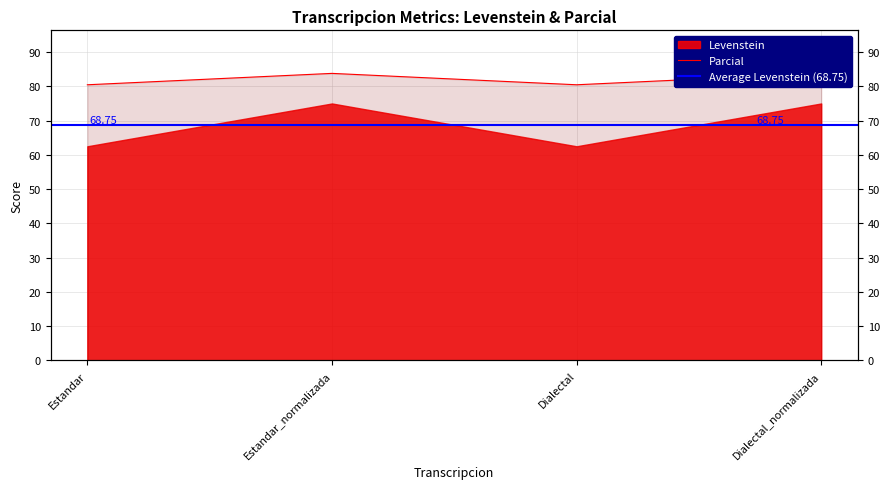

What value does the data have at Dialectal?

80.5